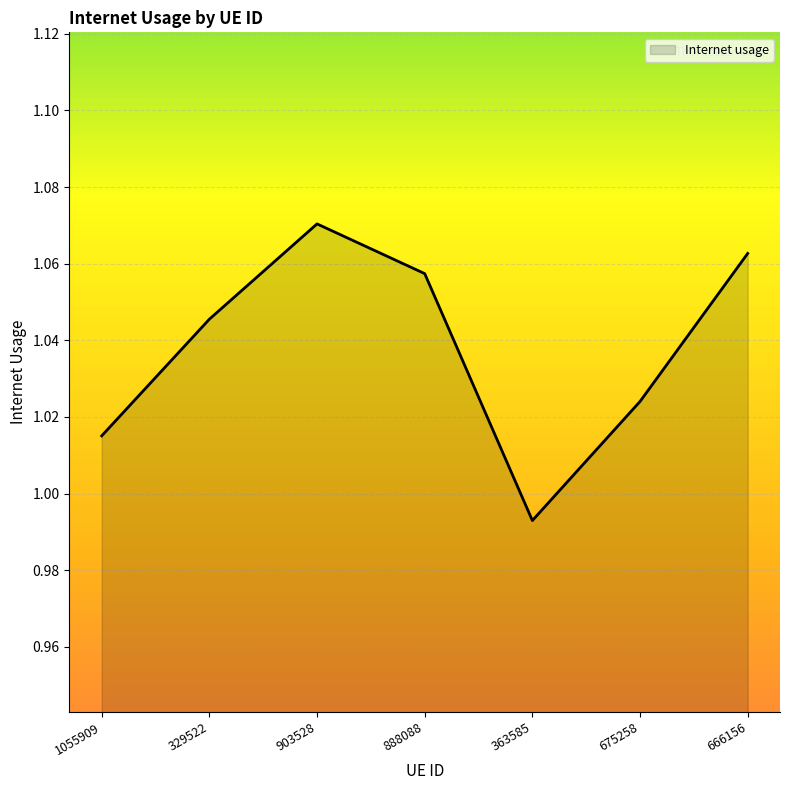

How many values exceed 1?

6